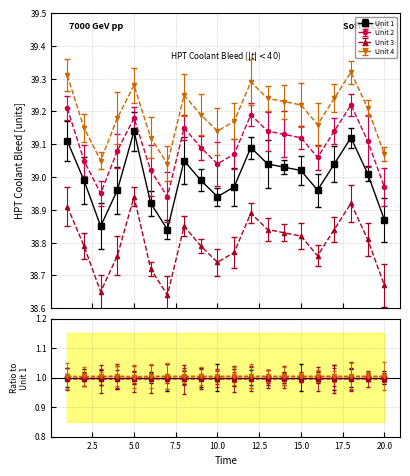

List the series in order of their peak value, highest first.

Unit 4, Unit 2, Unit 1, Unit 3